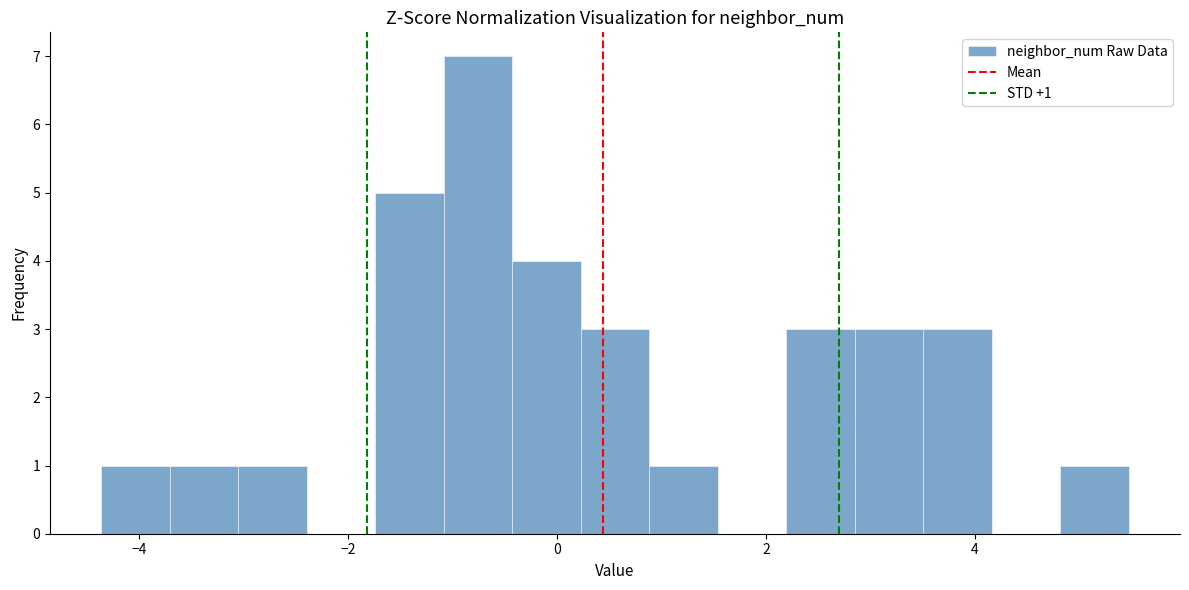

Around what value on the x-axis is the tallest bar? Give the approximate position of its centre, as read against the axis.

-0.8